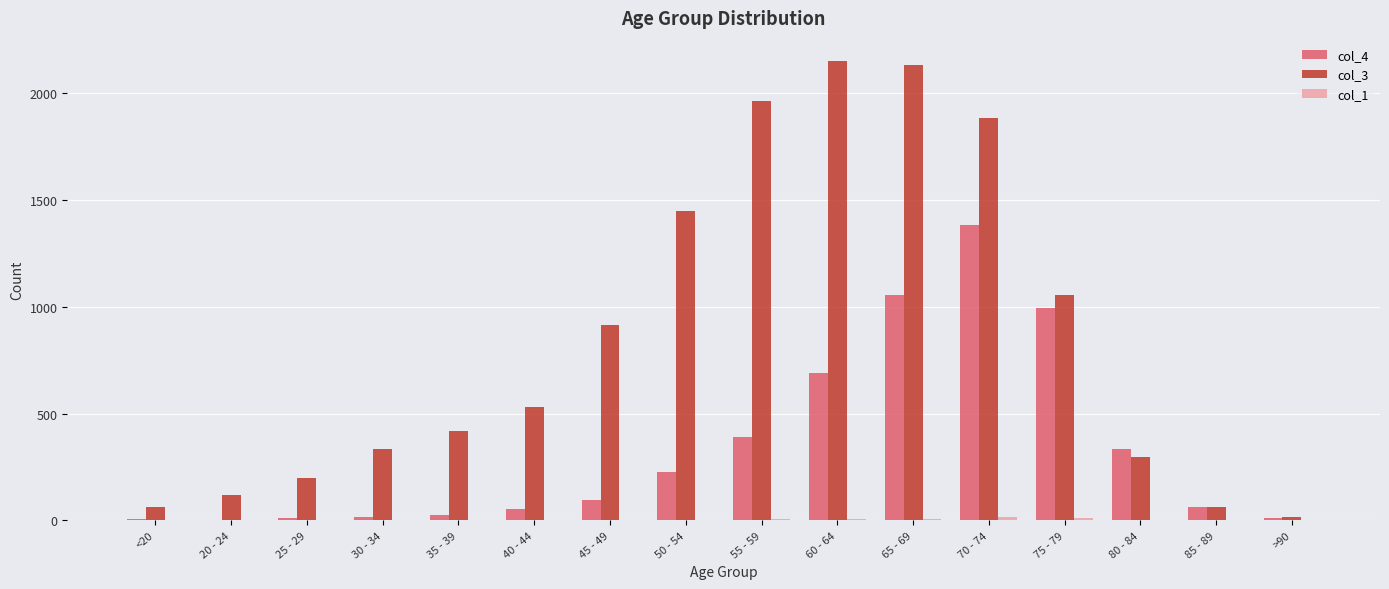

Which series has the largest total across all categories?

col_3